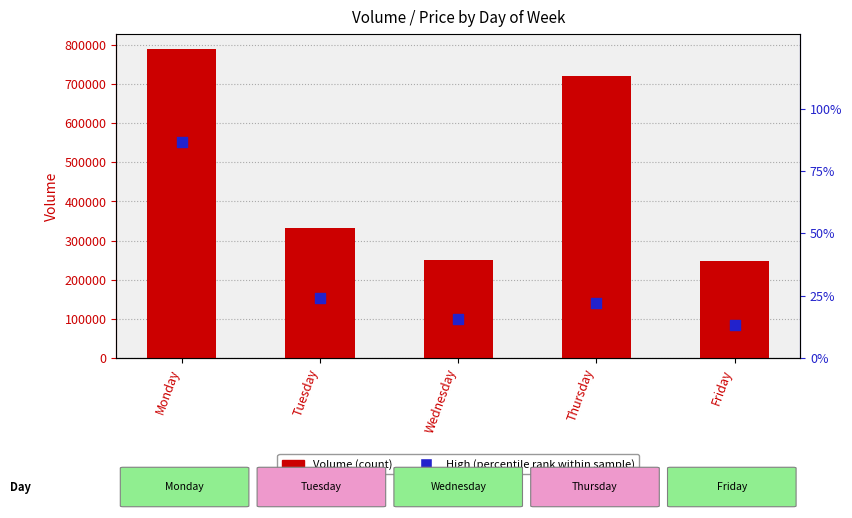

Which series has the widest spread of Y values?

Volume